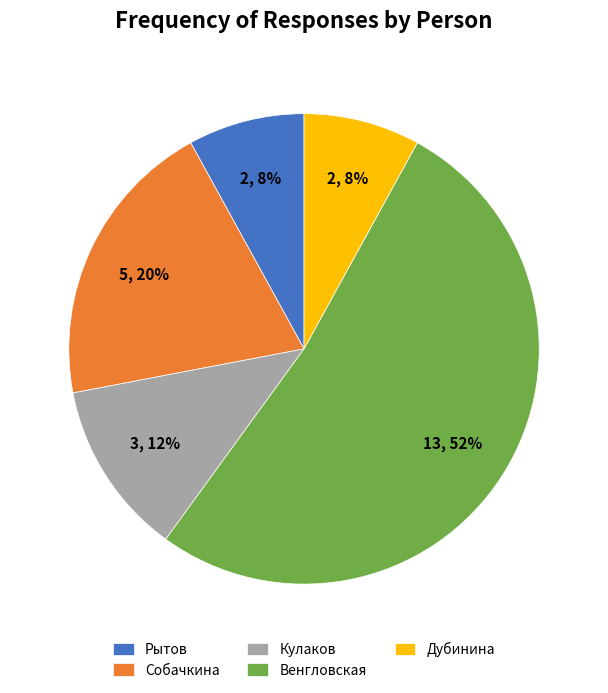

How many segments does this pie chart have?

5